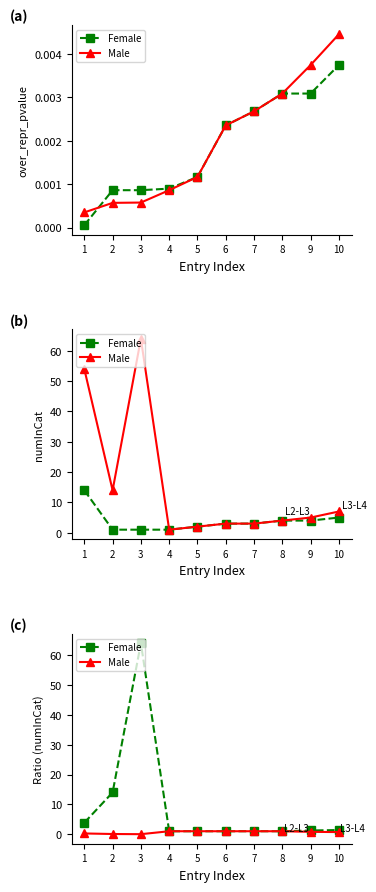

Reading left to right, extract all data points from this chart.

Female: 3.9	14.0	64.0	1.0	1.0	1.0	1.0	1.0	1.2	1.4
Male: 0.3	0.1	0.0	1.0	1.0	1.0	1.0	1.0	0.8	0.7